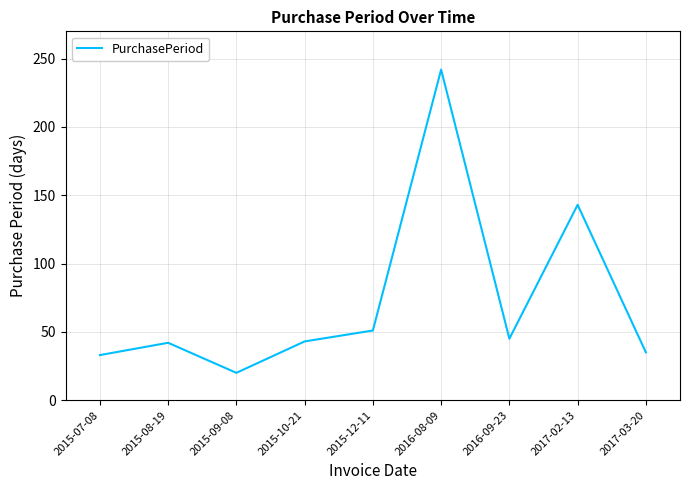

What is the change in value from 2015-07-08 to 2015-12-11?

+18